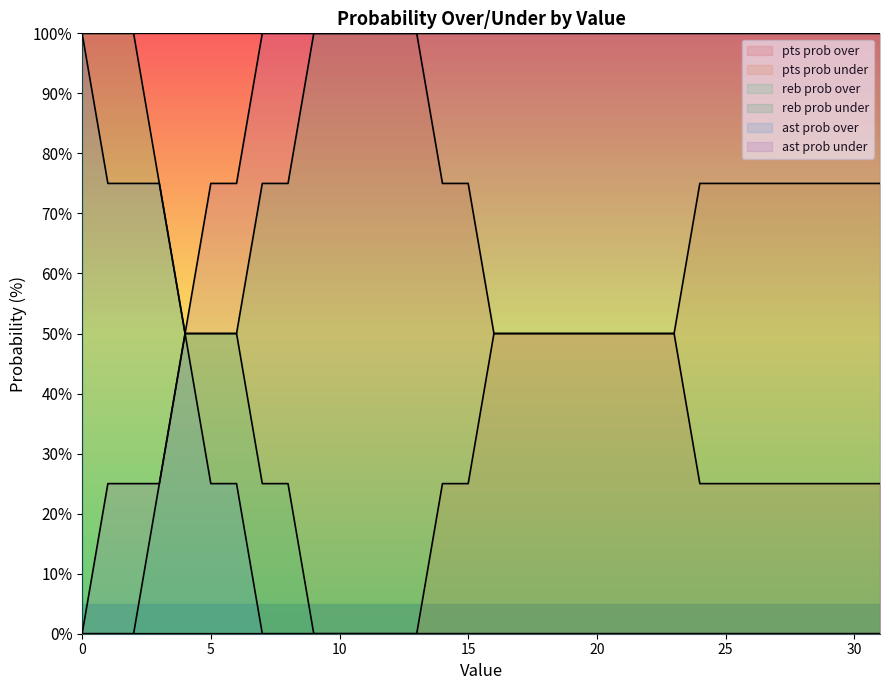

What is the highest value of the ast prob under series?

100